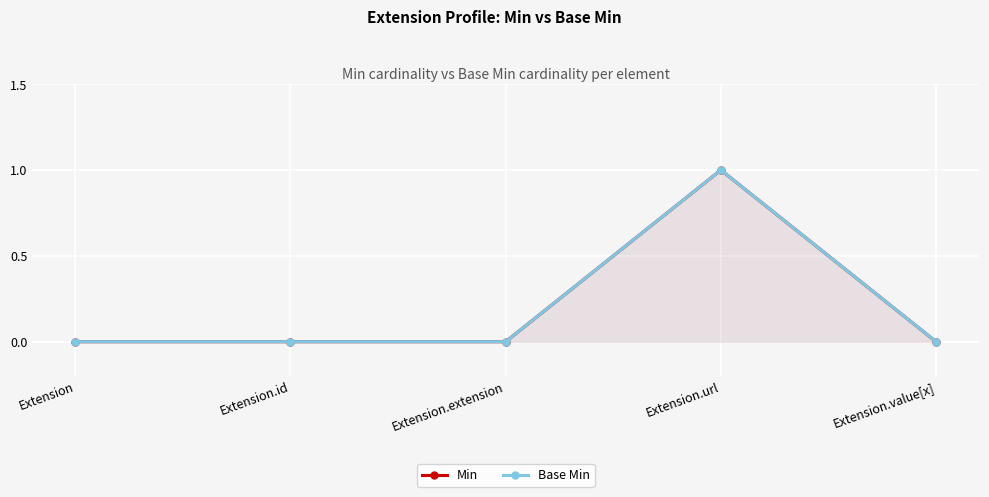

Between Extension.id and Extension.extension, which series saw the biggest shift?

Min